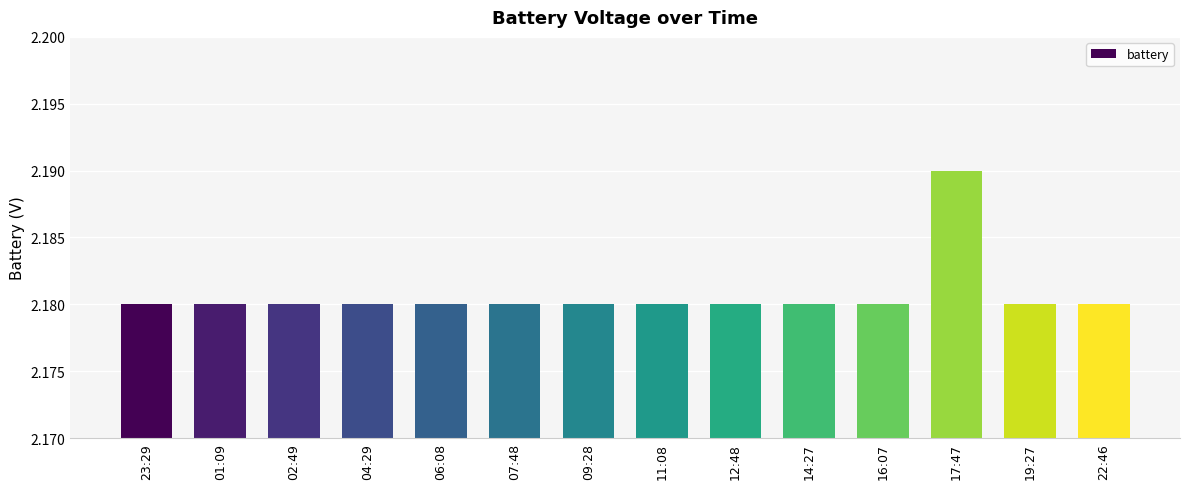

Does the chart contain stacked bars?

No